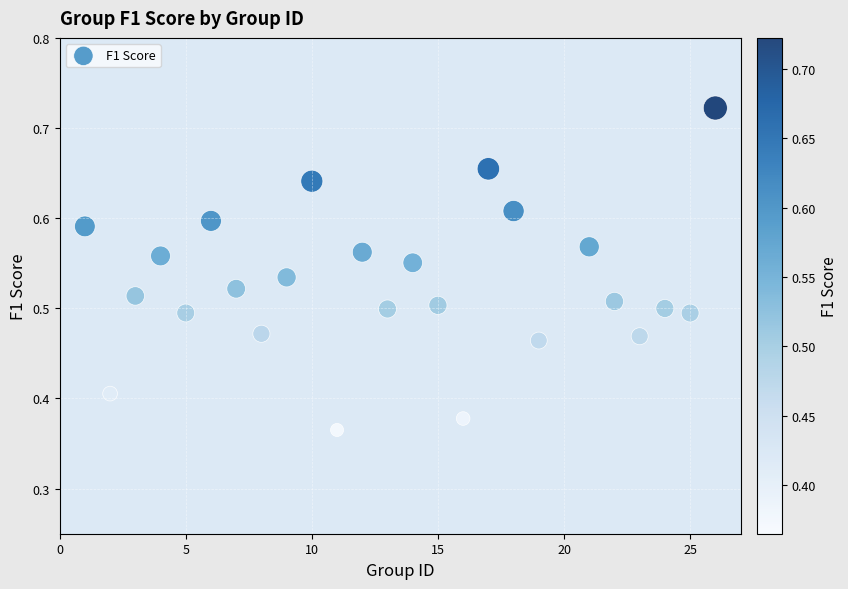

What is the range of X values (max minus min)?

25.0